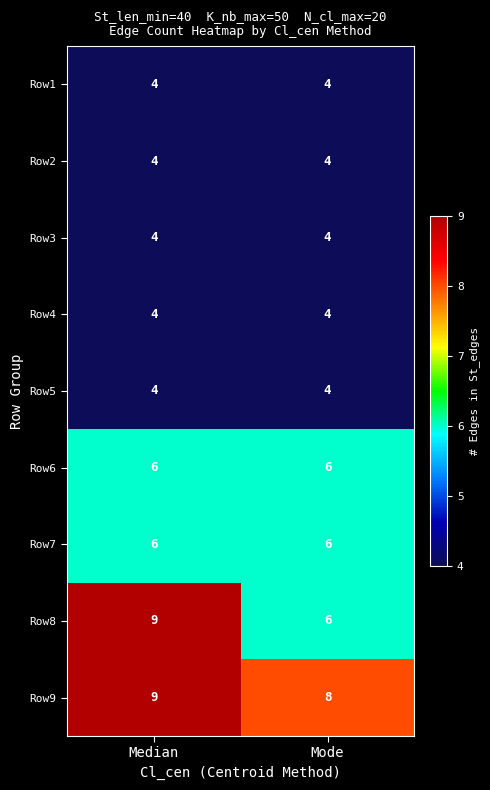

True or false: Row9 has a value of 8 at Mode.

True